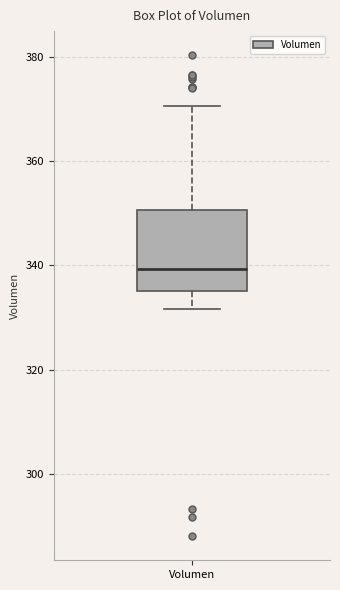

Transcribe this box plot: give where the median line is, the range the box spans, and where the two whiskers end, as read against the y-axis. The values are not printed on the chart, so give them approximately, as read against the axis.

median 340, box 336 to 350, whiskers 332 to 370